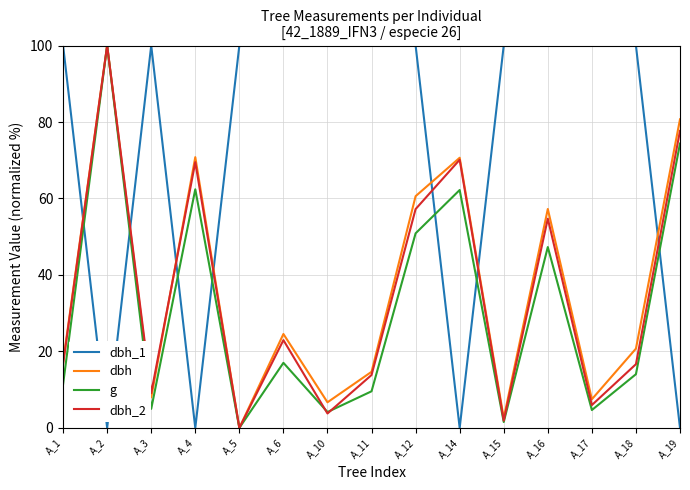

Between which two adjacent categories do dbh_2 and dbh_1 first intersect?

A_1 and A_2